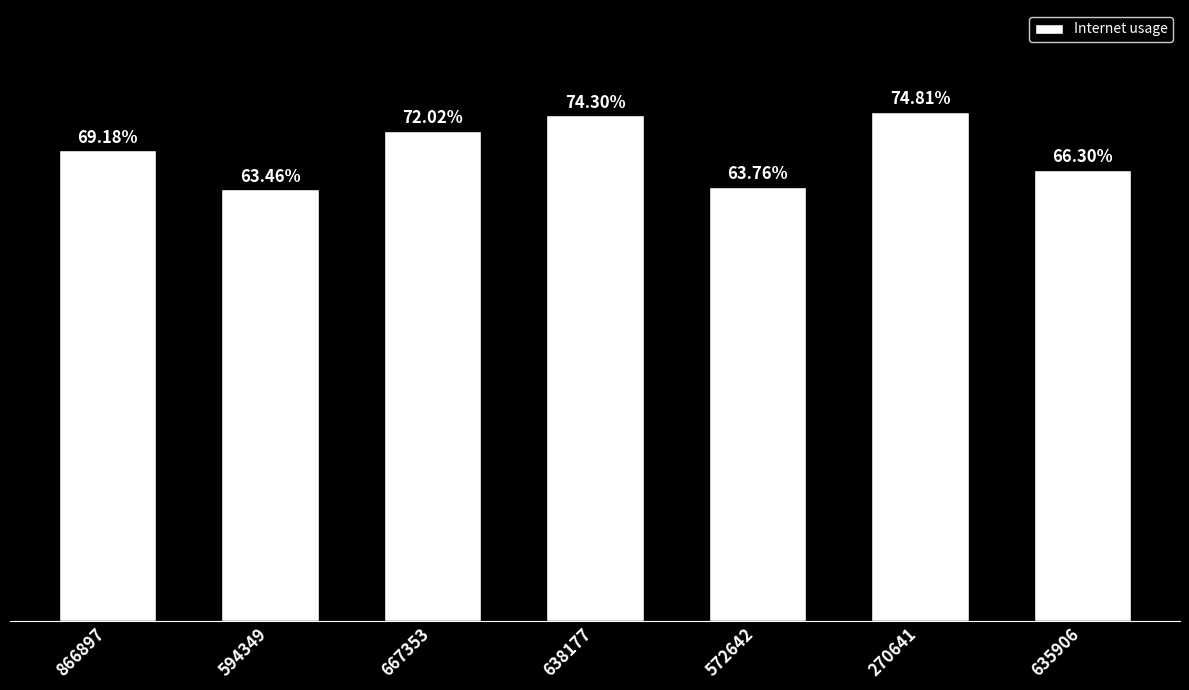

Rank the categories by value from lowest to highest.

594349, 572642, 635906, 866897, 667353, 638177, 270641